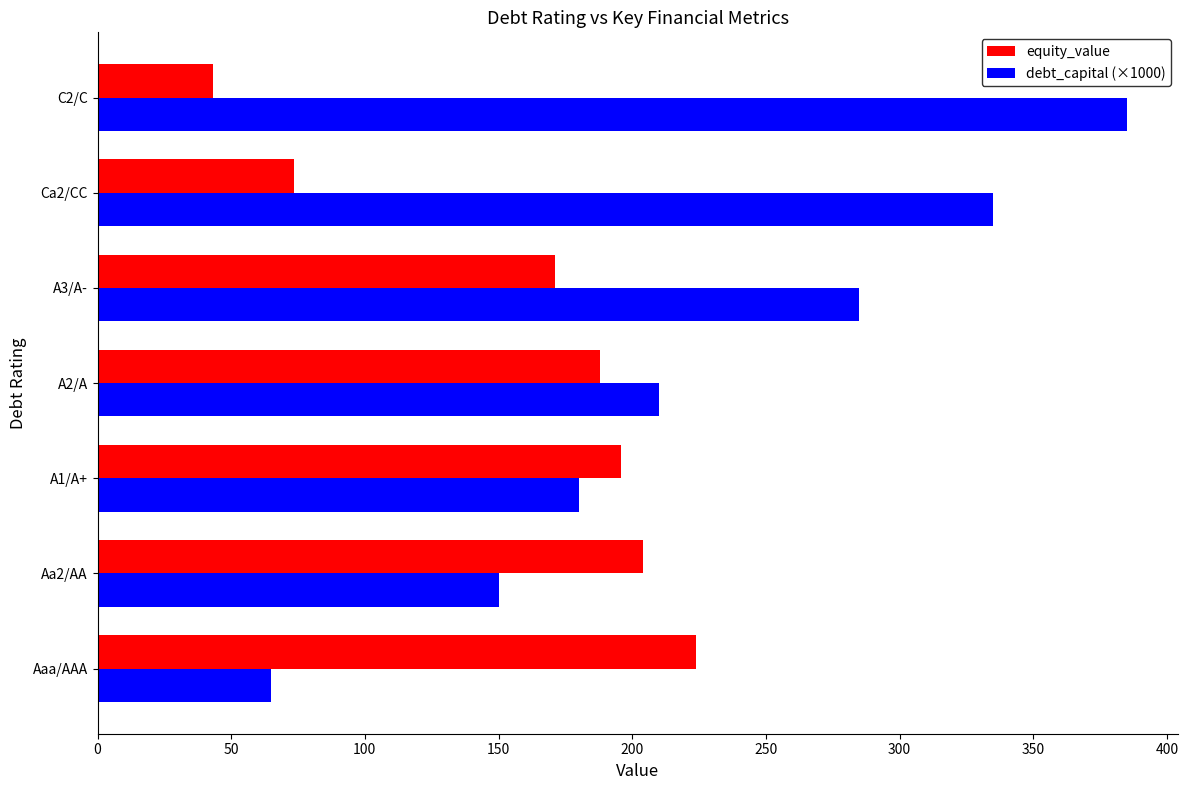

List the series in order of their overall mean, highest first.

debt_capital (×1000), equity_value